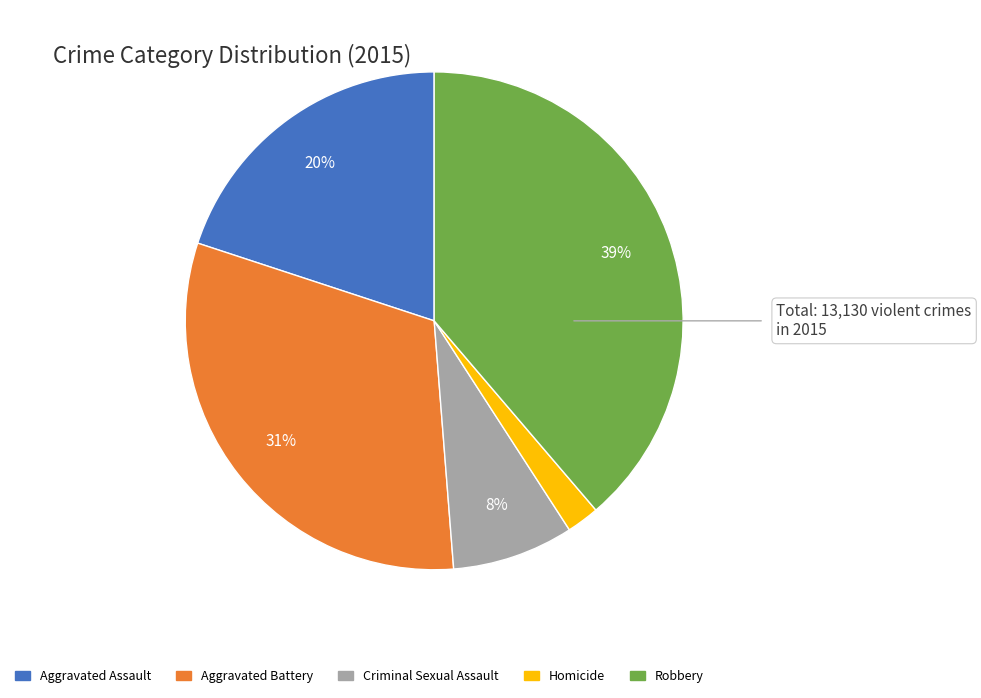

Combined, do Aggravated Battery and Homicide account for over 50%?

No